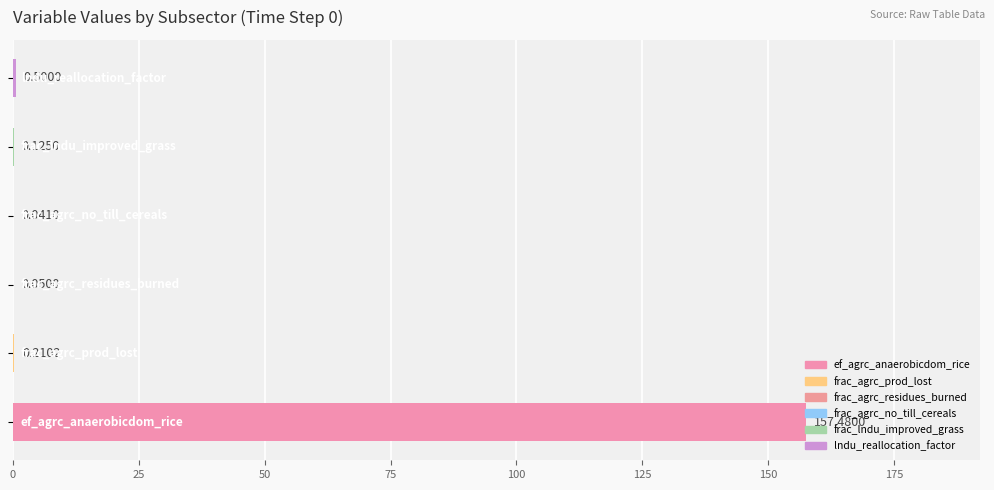

What is the sum of all values?

158.4